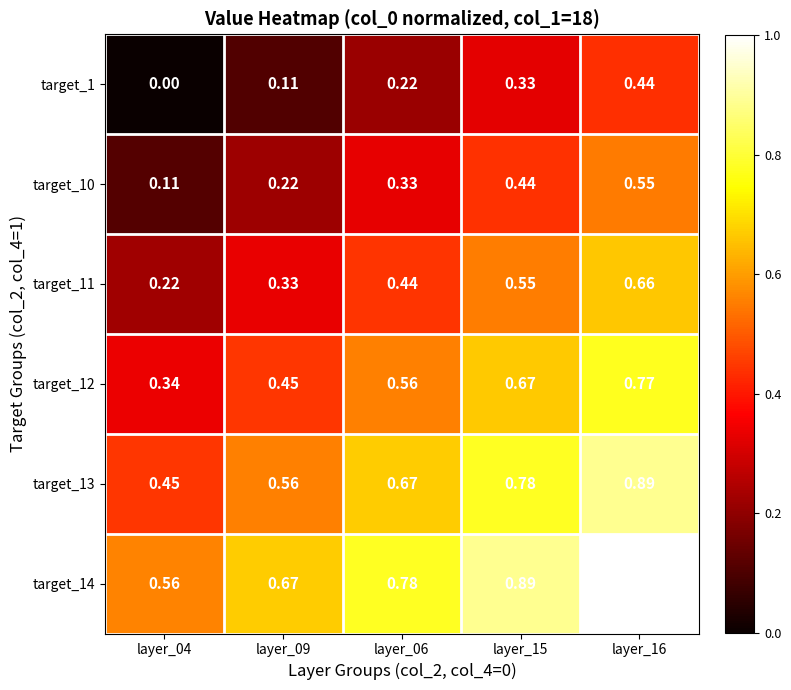

What is the total value across all series at layer_04?

1.7